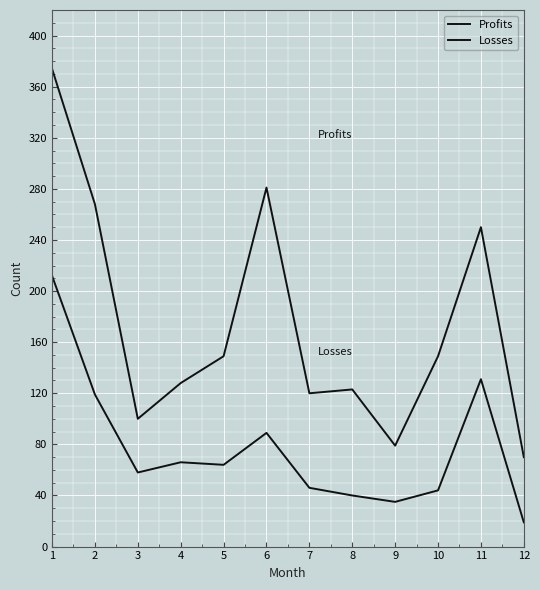

How many series are shown in this chart?

2